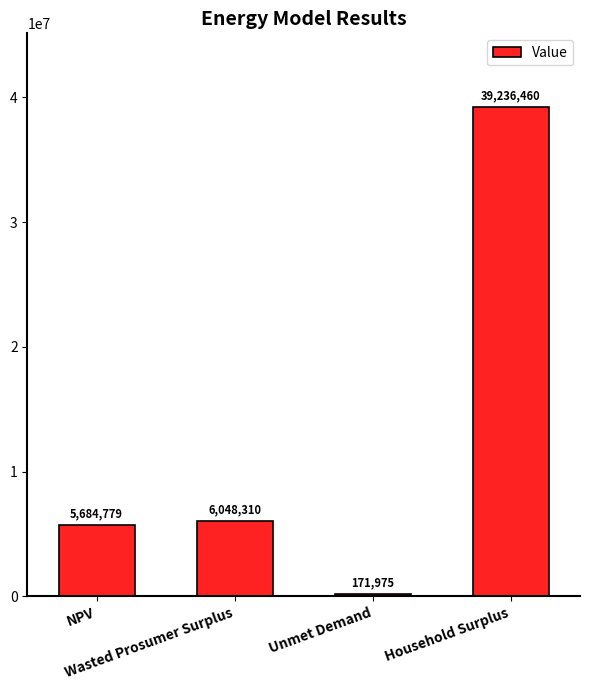

The value at NPV is 5684778.6. True or false?

True